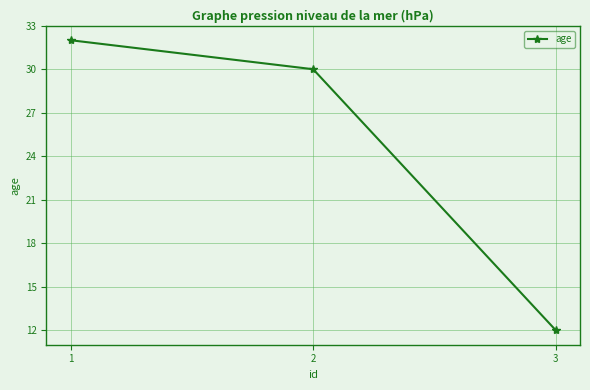

What is the difference between the values at 2 and 3?

18